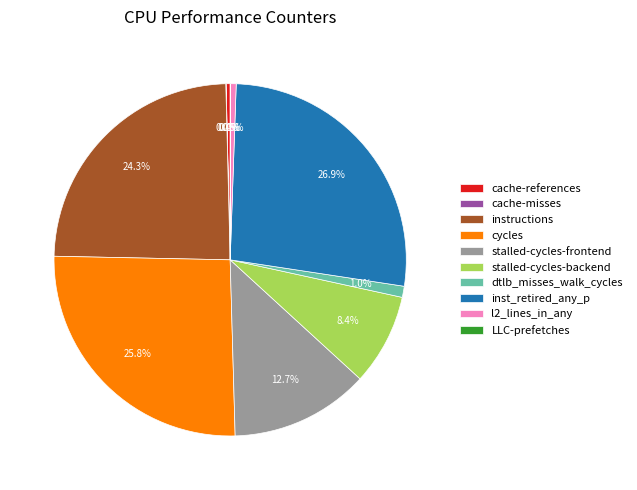

To the nearest percent, what portion does stalled-cycles-backend represent?

8%